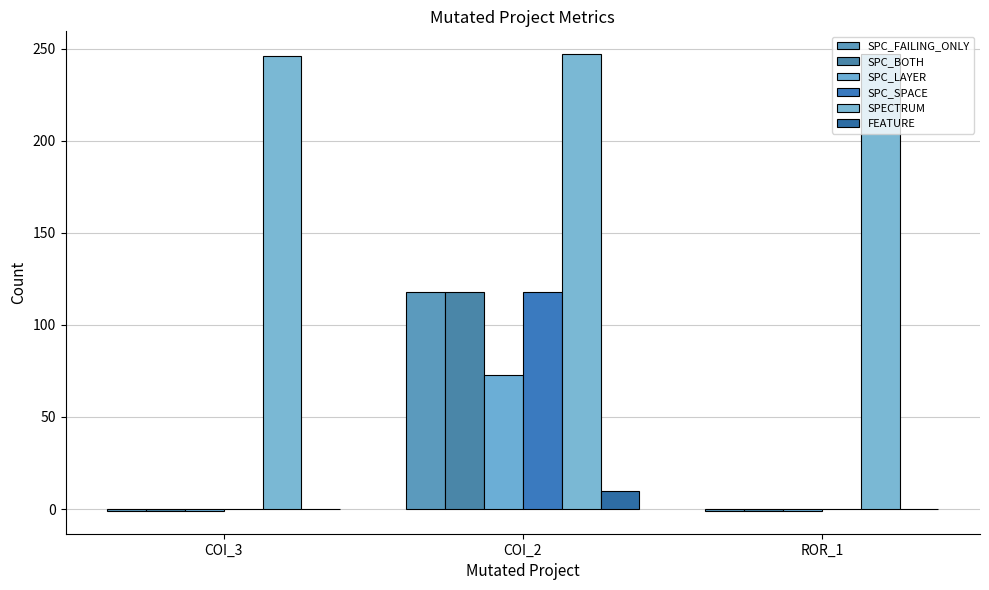

What are all the series names shown in the legend?

SPC_FAILING_ONLY, SPC_BOTH, SPC_LAYER, SPC_SPACE, SPECTRUM, FEATURE